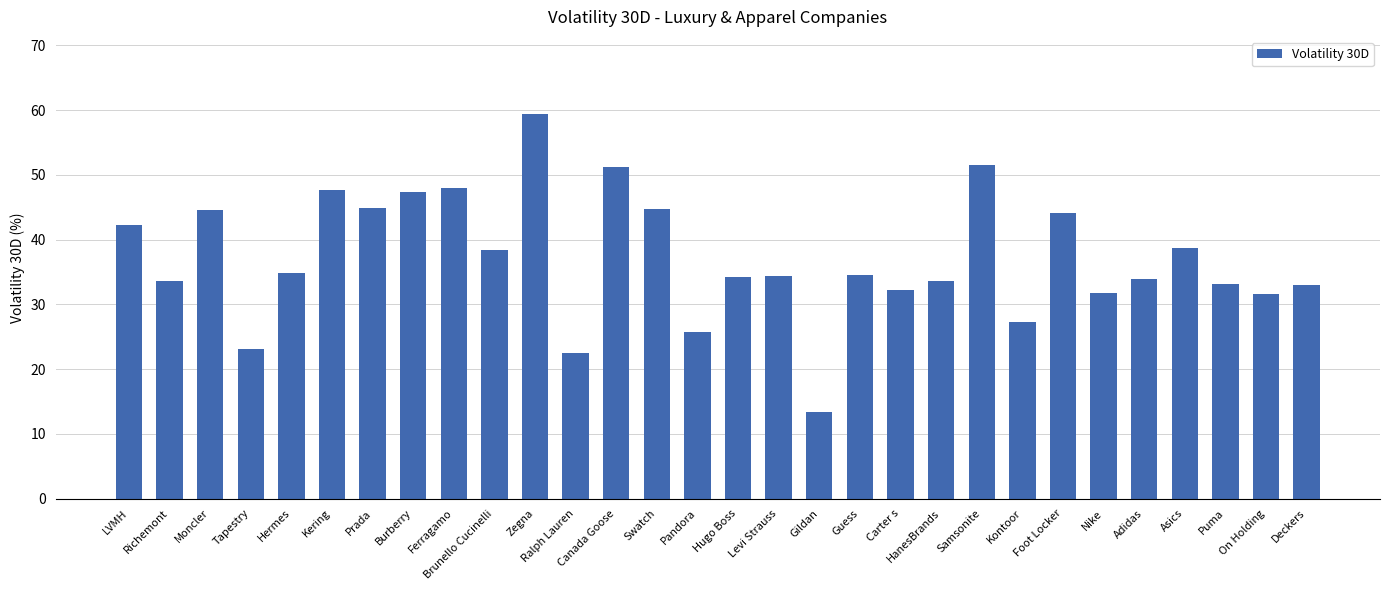

What is the maximum value shown in the chart?

59.4